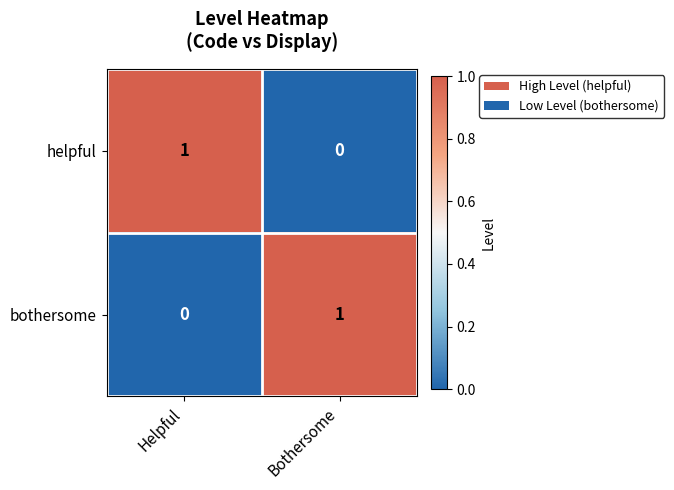

At how many categories does at least one series exceed 0?

2